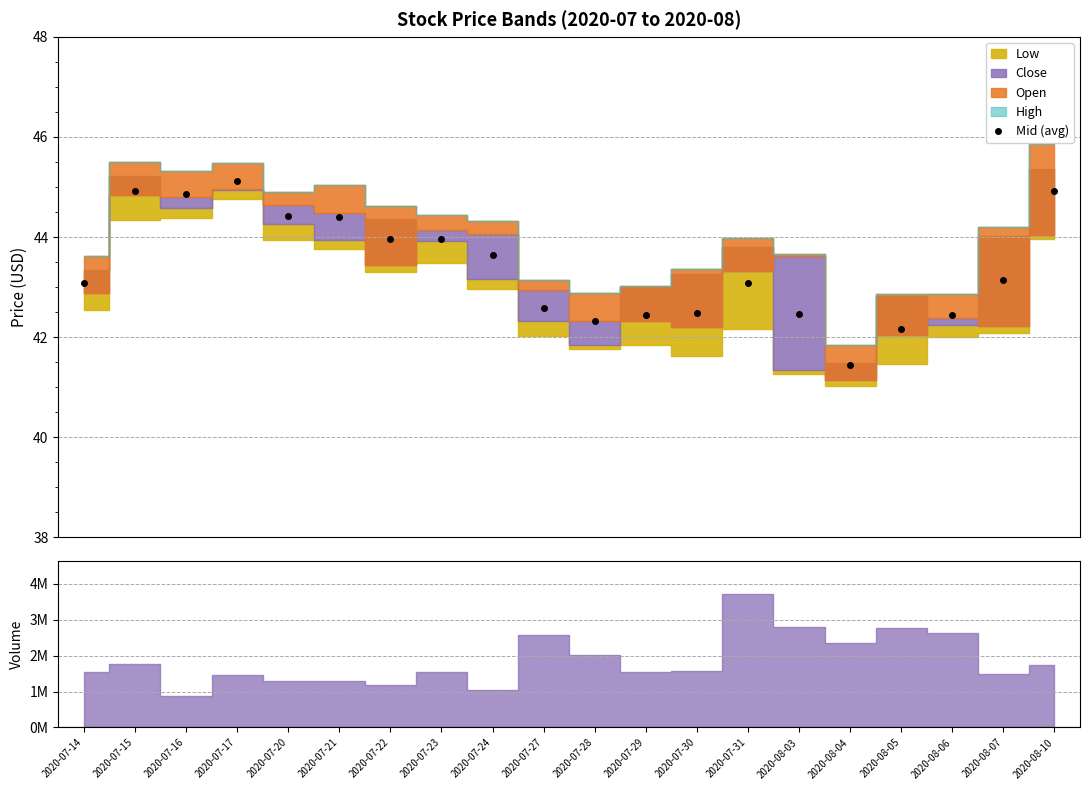

List the labels in order of value, smallest first.

2020-08-04, 2020-08-05, 2020-07-28, 2020-07-29, 2020-08-06, 2020-08-03, 2020-07-30, 2020-07-27, 2020-07-14, 2020-07-31, 2020-08-07, 2020-07-24, 2020-07-22, 2020-07-23, 2020-07-21, 2020-07-20, 2020-07-16, 2020-08-10, 2020-07-15, 2020-07-17